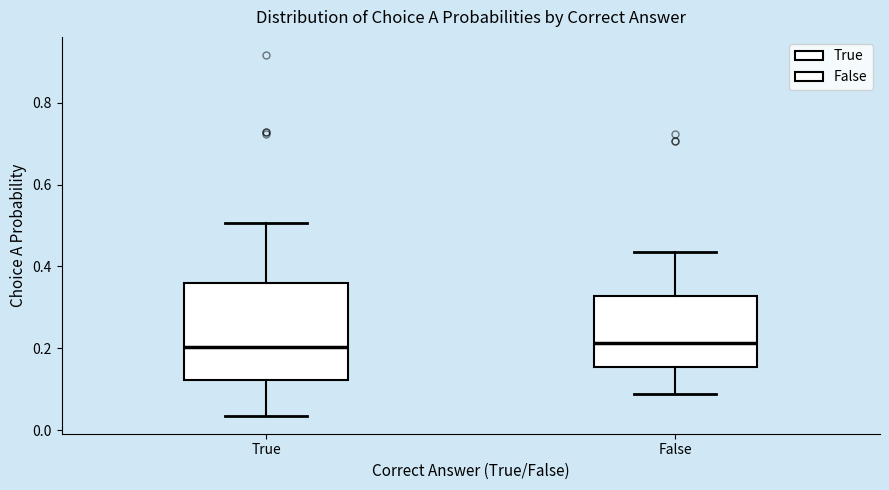

Reading left to right, transcribe this box plot: for each box, give where its median line is, the range the box spans, and where its two whiskers end, as read against the y-axis. The values are not printed on the chart, so give them approximately, as read against the axis.

True: median 0.20, box 0.12 to 0.36, whiskers 0.04 to 0.50
False: median 0.22, box 0.16 to 0.32, whiskers 0.08 to 0.44